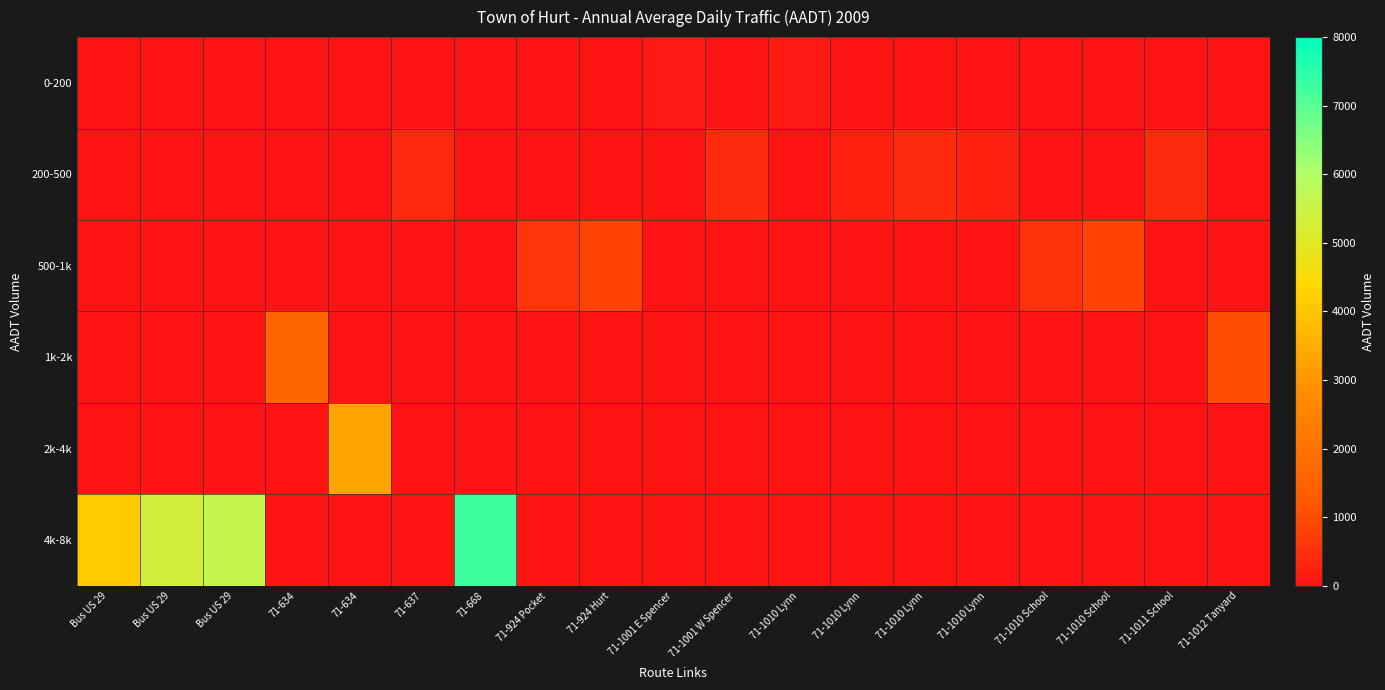

Which series changed the most between Bus US 29 and 71-1011 School?

4k-8k